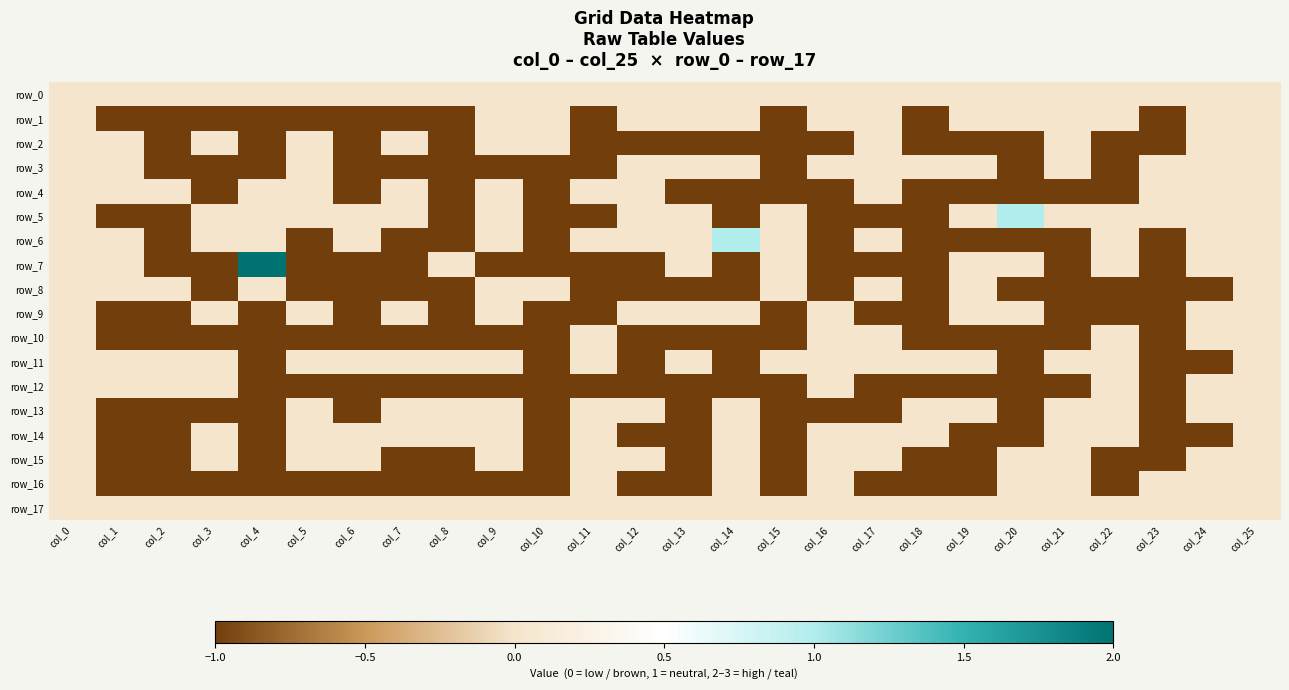

Rank the categories by row_12 value from lowest to highest.

col_4, col_5, col_6, col_7, col_8, col_9, col_10, col_11, col_12, col_13, col_14, col_15, col_17, col_18, col_19, col_20, col_21, col_23, col_0, col_1, col_2, col_3, col_16, col_22, col_24, col_25